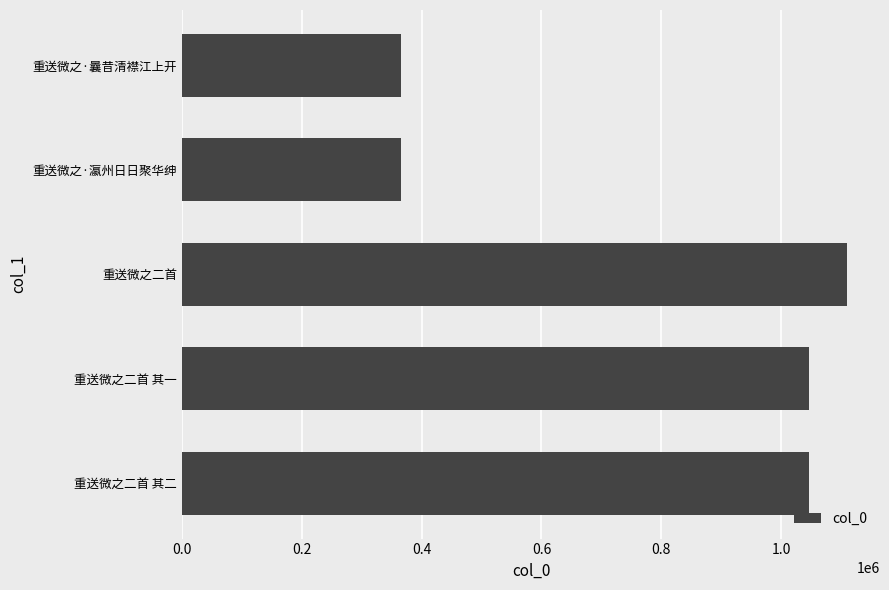

How many categories are shown in the chart?

5